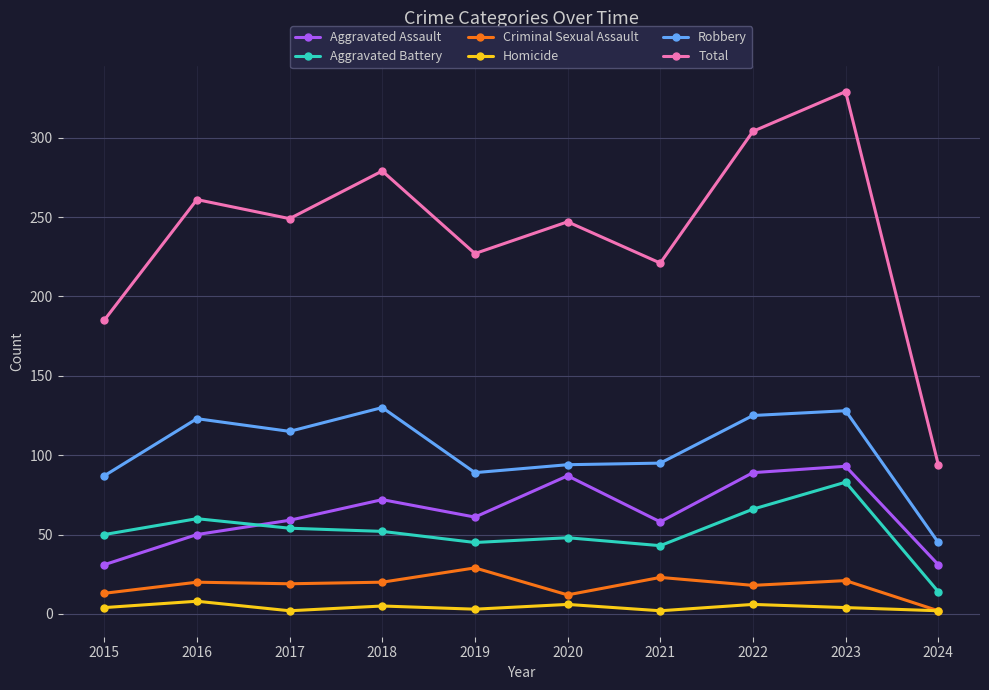

Which series has the widest spread of values?

Total